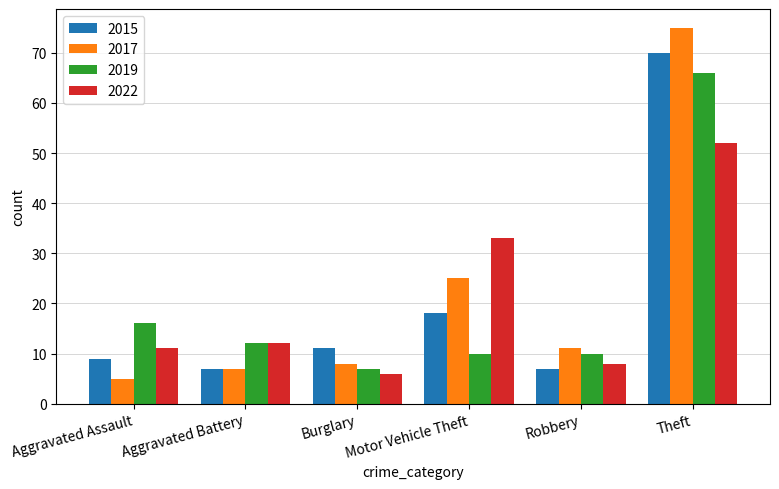

Does the chart contain any negative values?

No